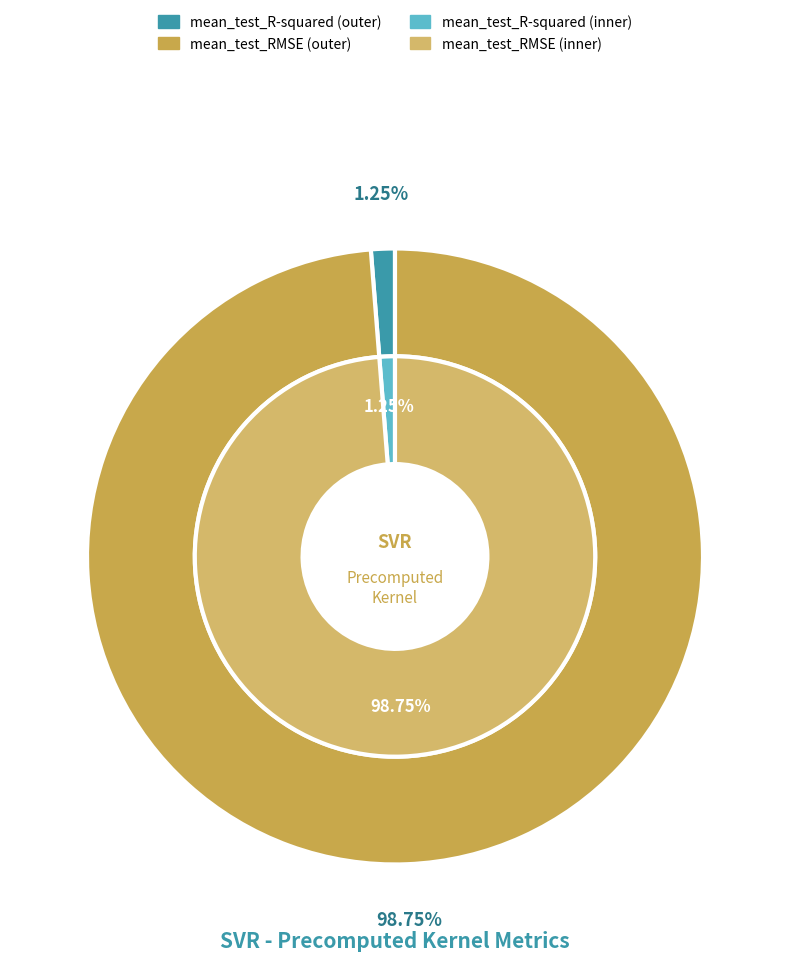

What portion of the pie excludes mean_test_RMSE?

1.3%